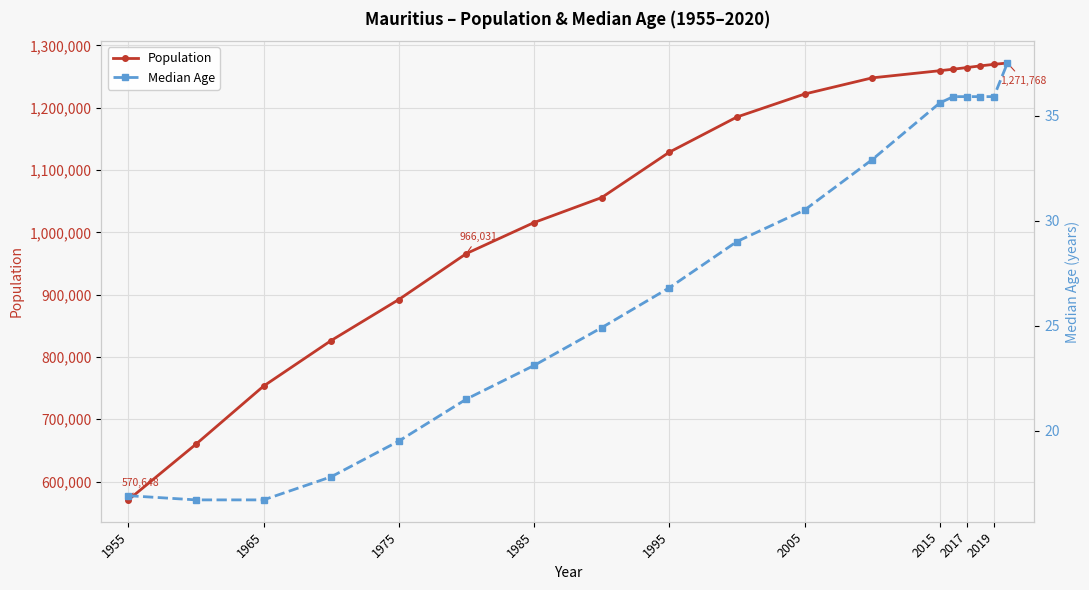

Reading left to right, transcribe all the data shown in this chart.

Population: 570648.0	660023.0	753285.0	826441.0	892211.0	966031.0	1015762.0	1055868.0	1128673.0	1185145.0	1222003.0	1247955.0	1259456.0	1261865.0	1264499.0	1267185.0	1269668.0	1271768.0
Median Age: 16.9	16.7	16.7	17.8	19.5	21.5	23.1	24.9	26.8	29.0	30.5	32.9	35.6	35.9	35.9	35.9	35.9	37.5